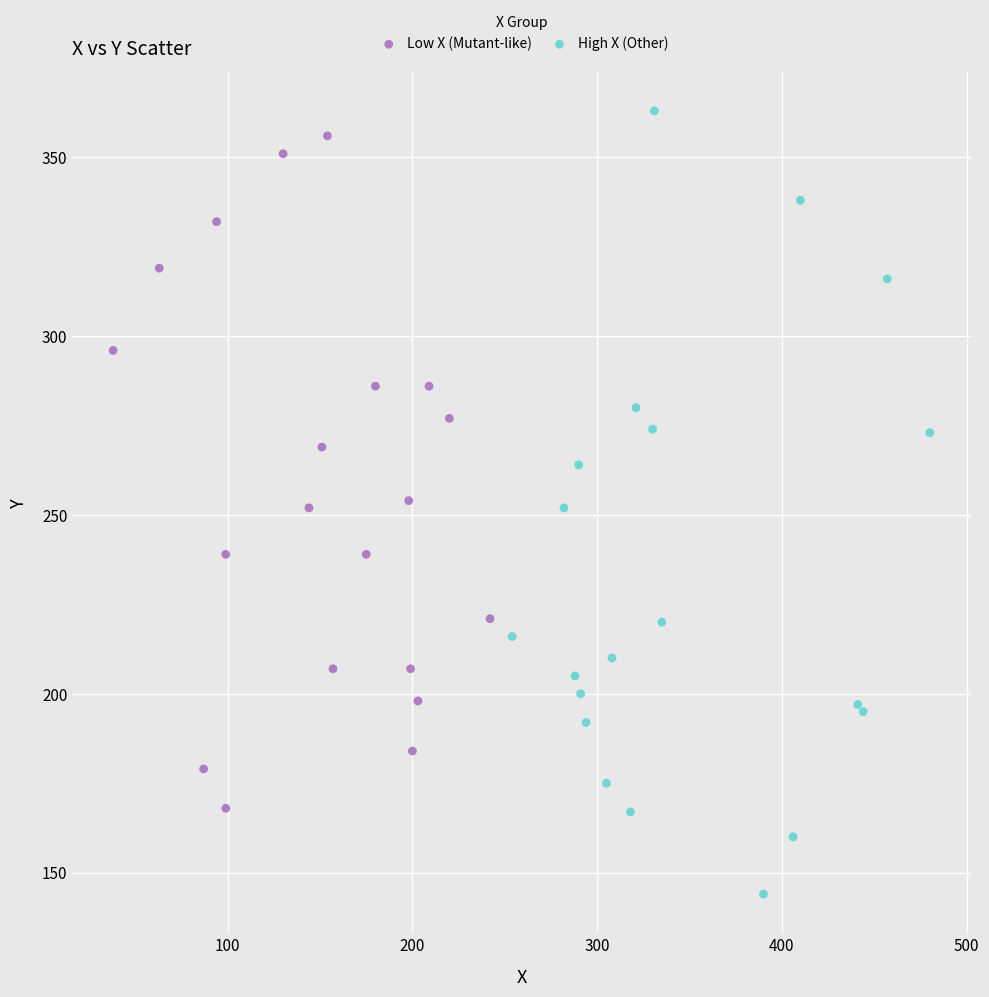

Which series reaches the minimum Y coordinate?

High X (Other)